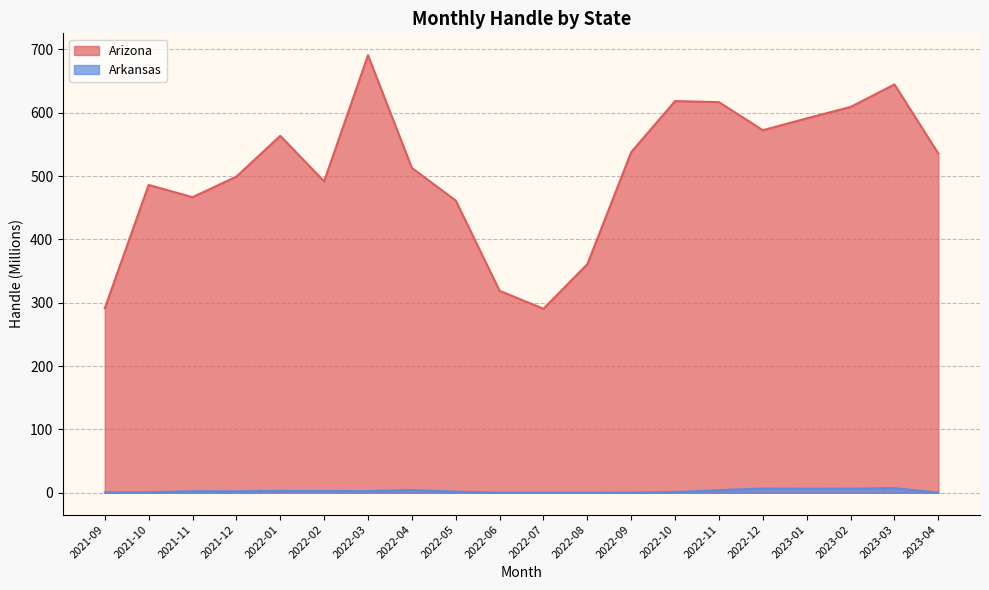

What position from the right is 2021-11?

18